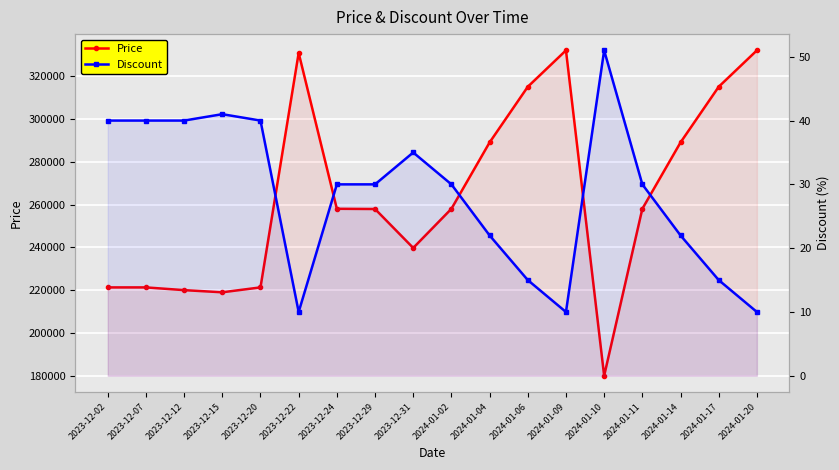

What is the approximate value of Discount at 2023-12-07, to the nearest 10?

40